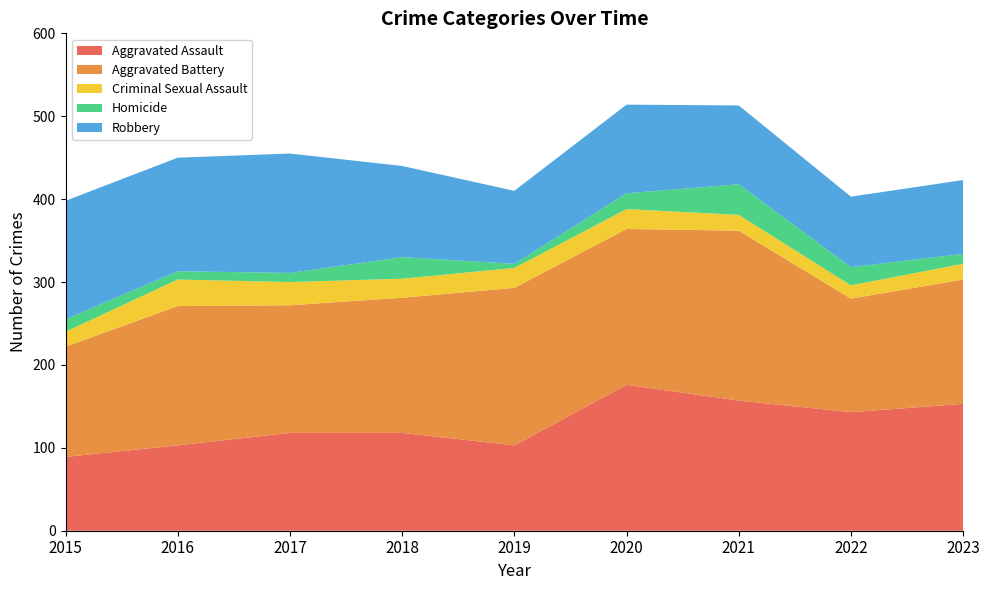

Reading left to right, list all the values displayed in this chart.

Aggravated Assault: 89	103	118	118	103	176	157	143	153
Aggravated Battery: 133	168	154	163	190	188	205	137	150
Criminal Sexual Assault: 18	32	28	23	24	24	19	16	19
Homicide: 15	10	11	26	5	19	37	22	12
Robbery: 143	137	144	110	88	107	95	85	89